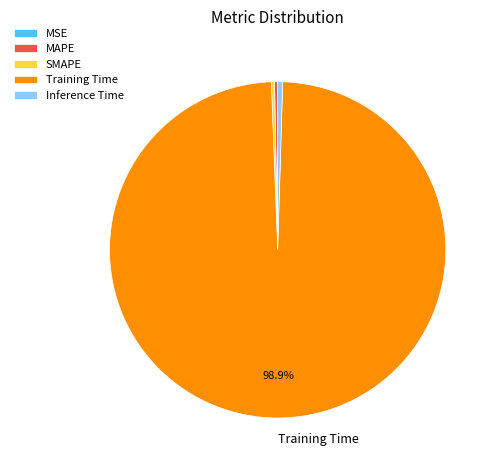

What is the majority slice?

Training Time